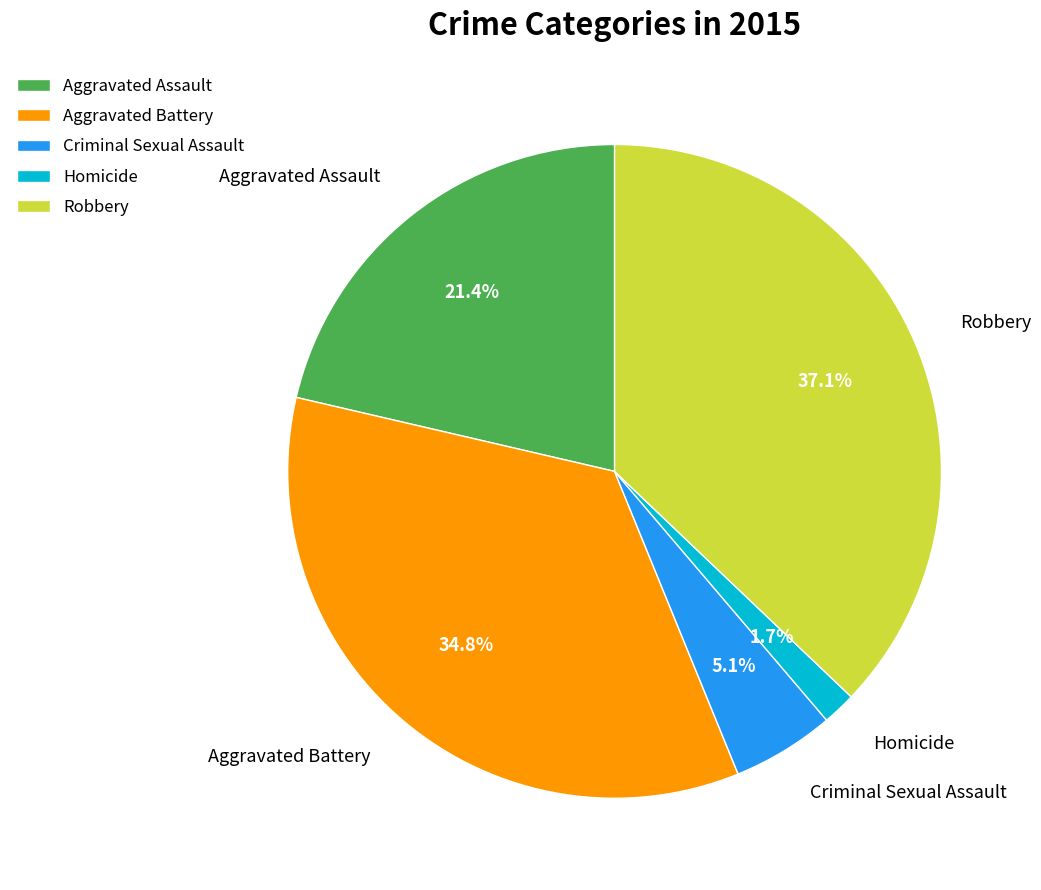

To the nearest percent, what percentage of the pie is Aggravated Battery?

35%